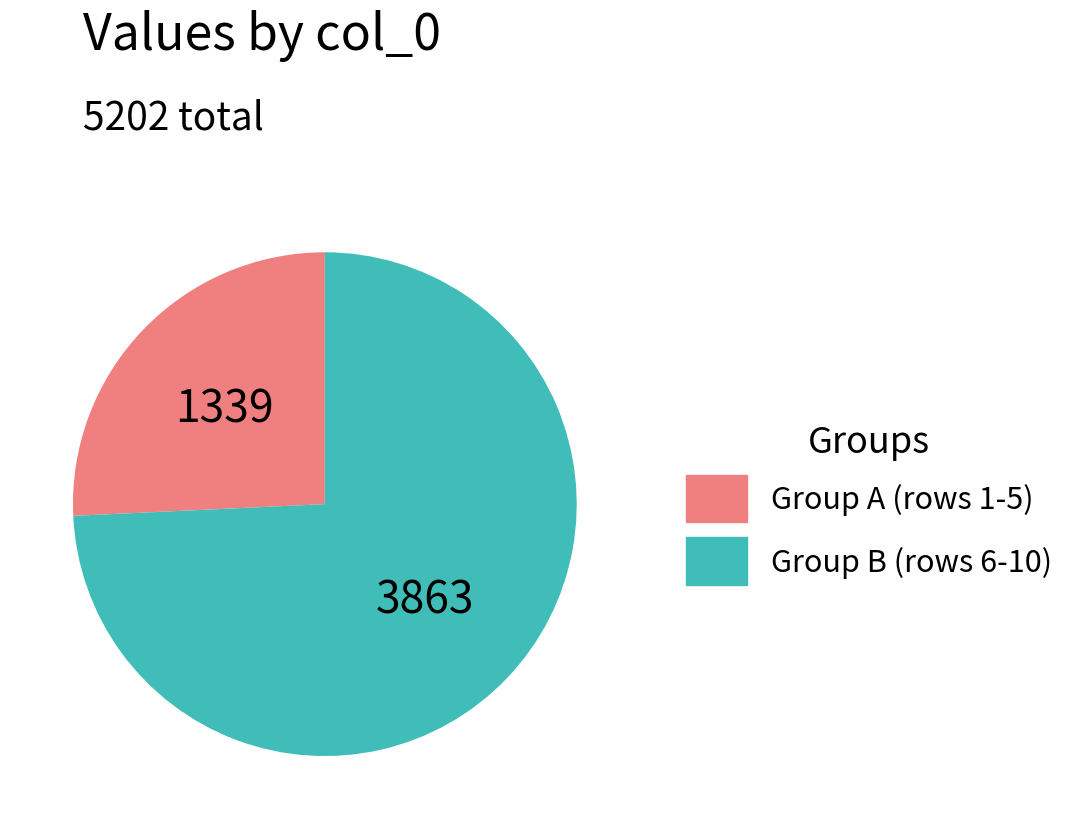

Is there a majority slice in this chart?

Yes